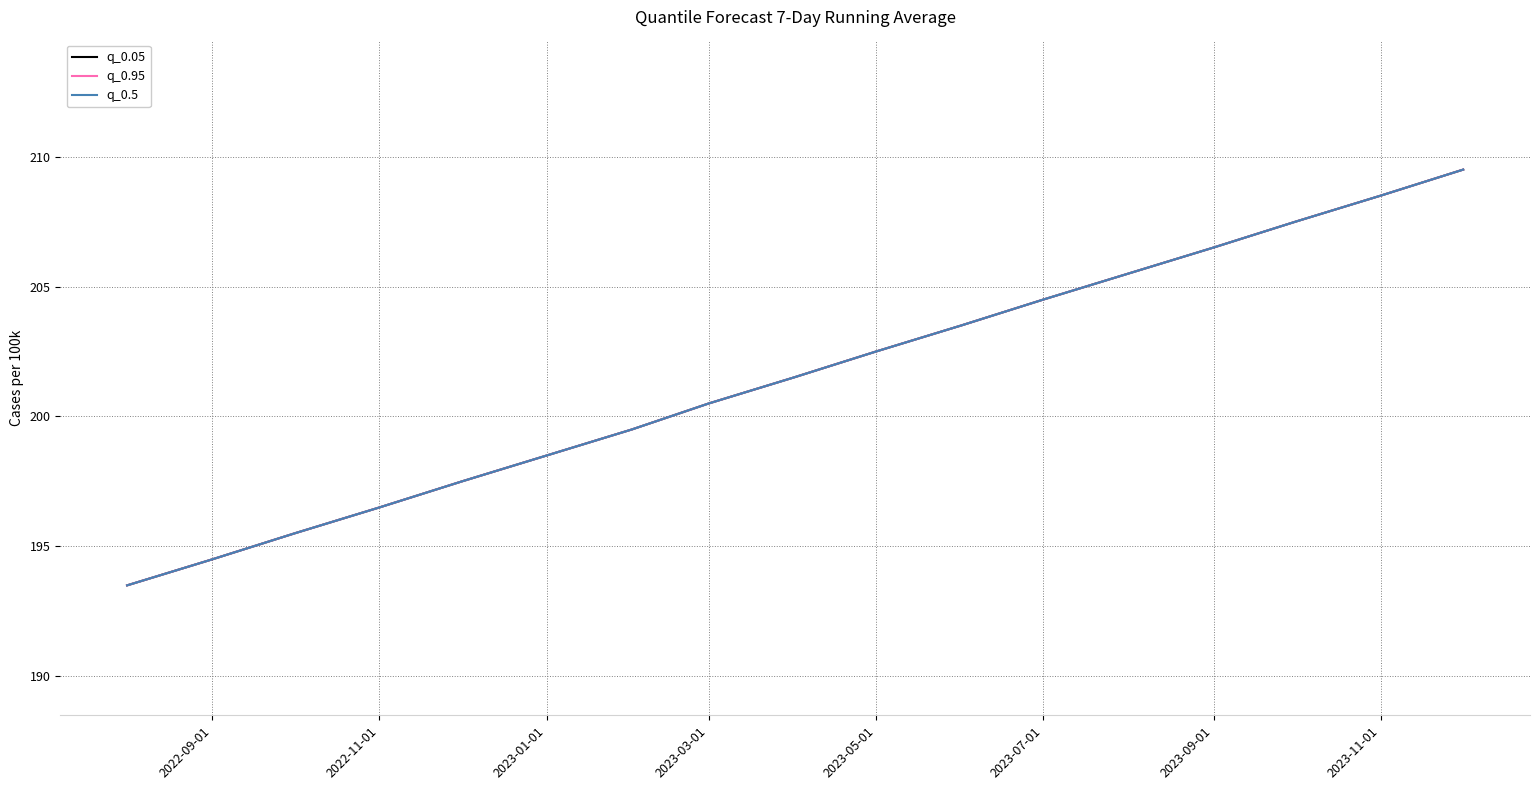

Does the chart have visible grid lines?

Yes